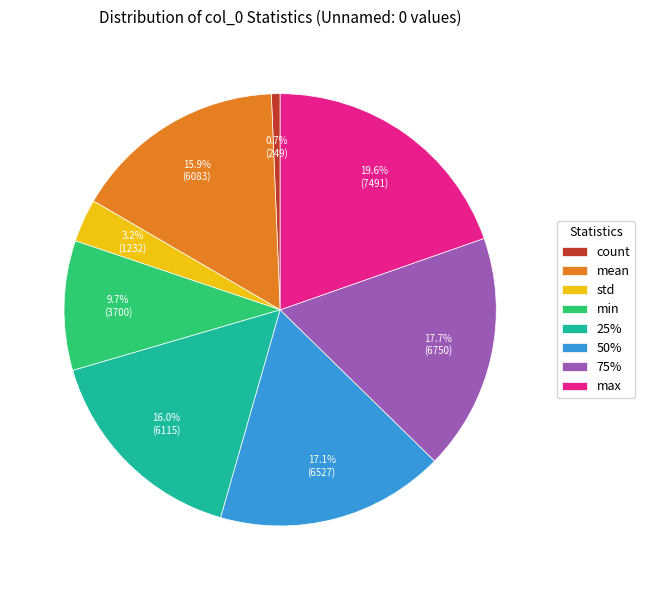

Does 75% represent more than half of the total?

No